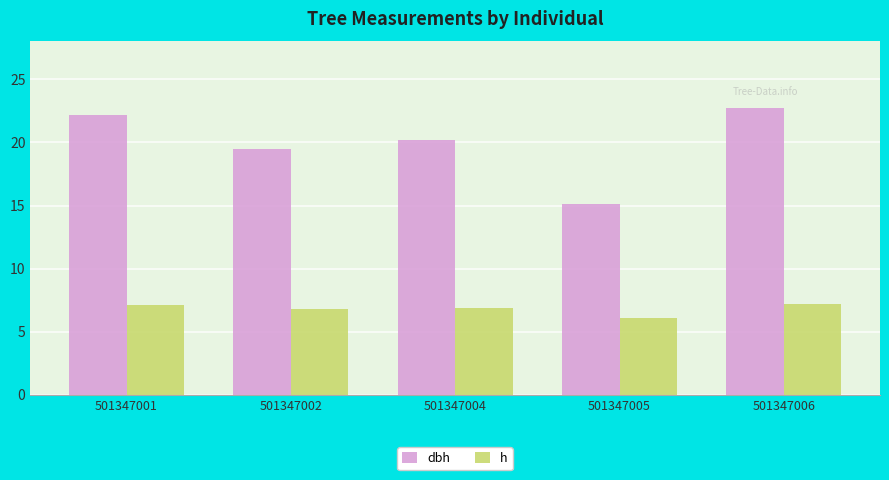

Between 501347004 and 501347005, which series saw the biggest shift?

dbh